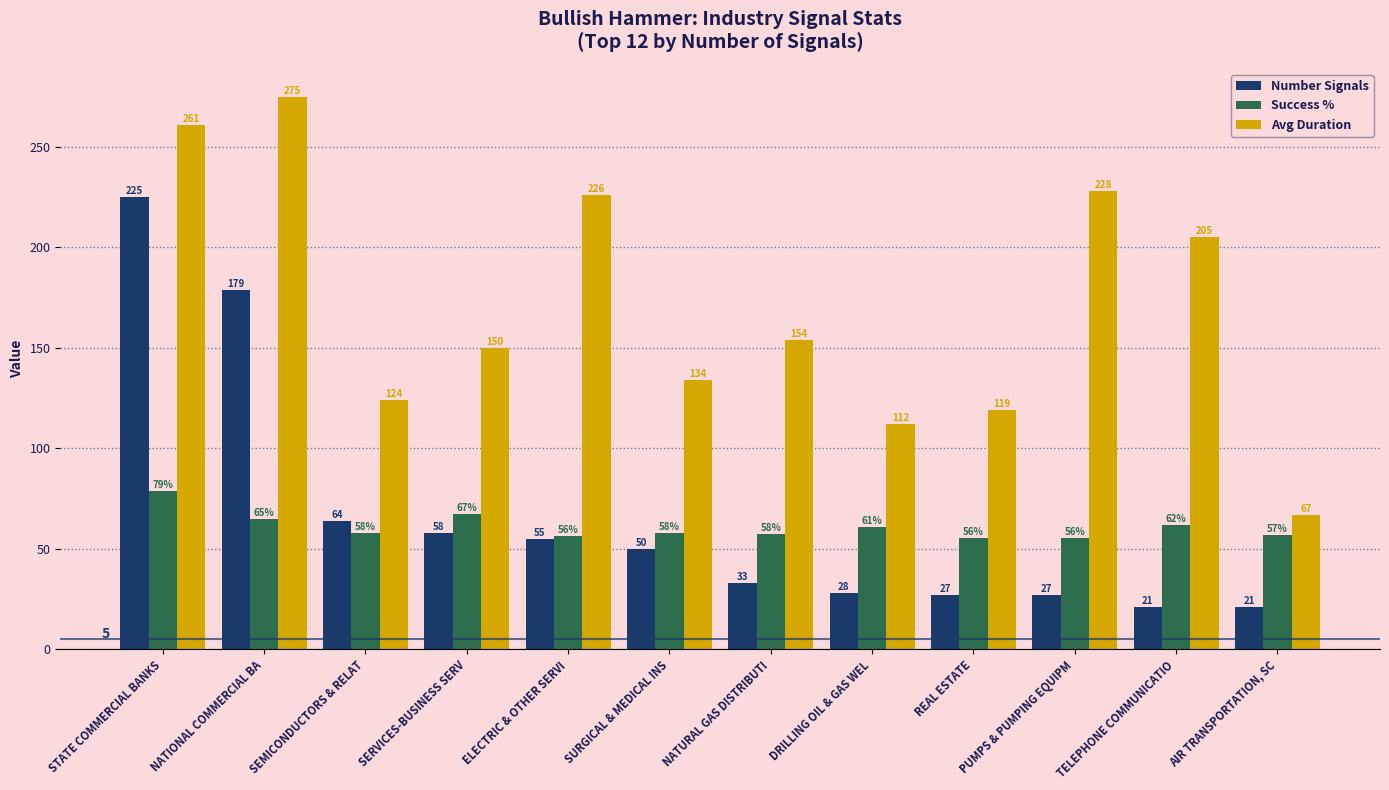

Rank the categories by Avg Duration value from lowest to highest.

AIR TRANSPORTATION, SC, DRILLING OIL & GAS WEL, REAL ESTATE, SEMICONDUCTORS & RELAT, SURGICAL & MEDICAL INS, SERVICES-BUSINESS SERV, NATURAL GAS DISTRIBUTI, TELEPHONE COMMUNICATIO, ELECTRIC & OTHER SERVI, PUMPS & PUMPING EQUIPM, STATE COMMERCIAL BANKS, NATIONAL COMMERCIAL BA